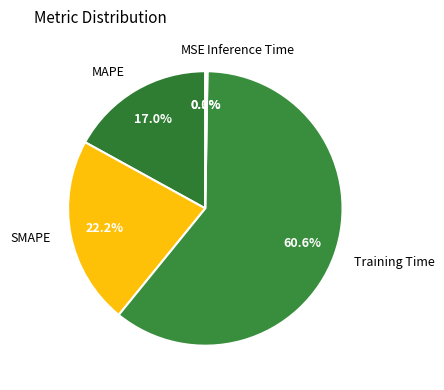

Which category has the biggest portion of the pie?

Training Time